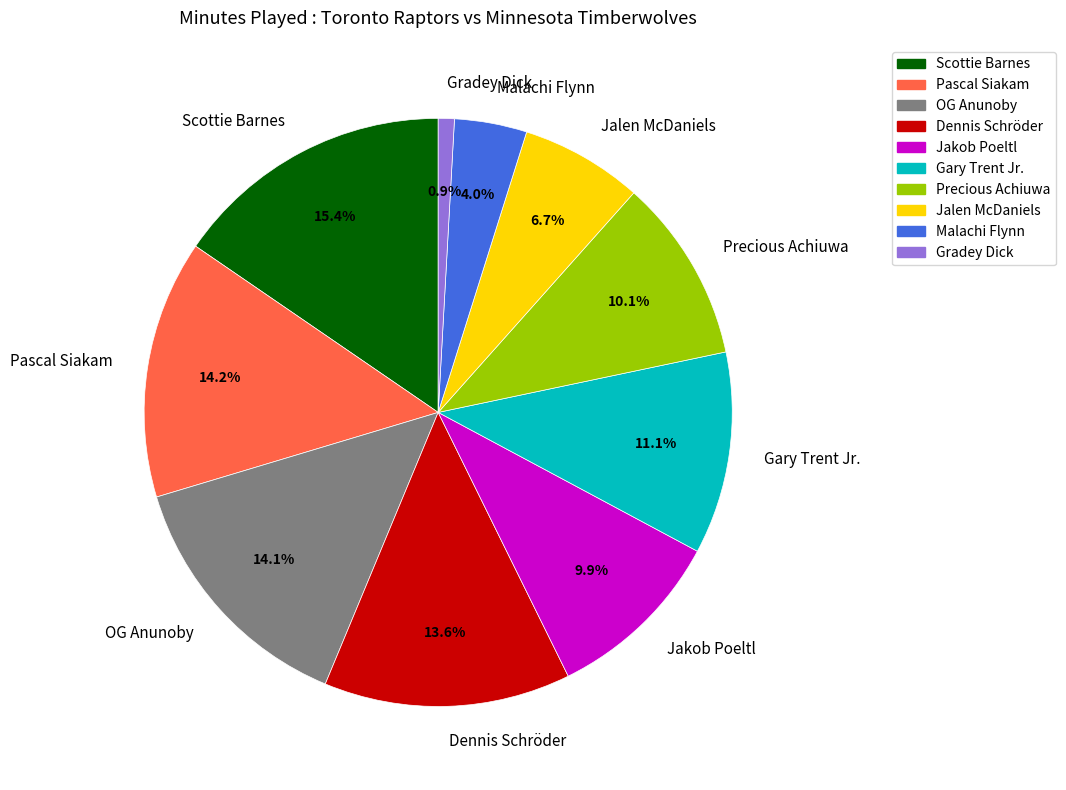

To the nearest percent, what portion does Jalen McDaniels represent?

7%